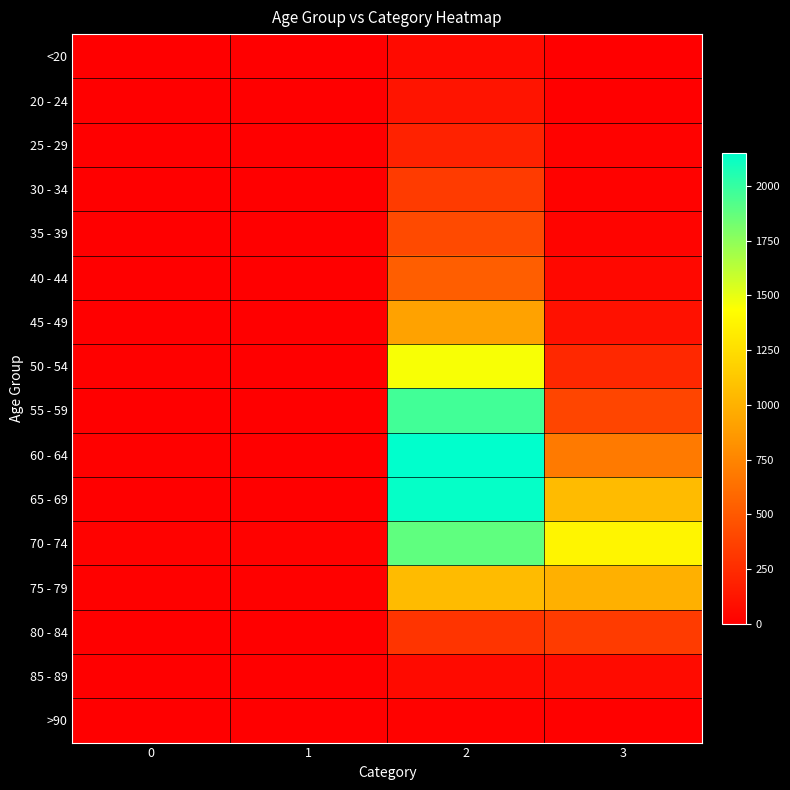

At which category is the sum across all series the highest?

2